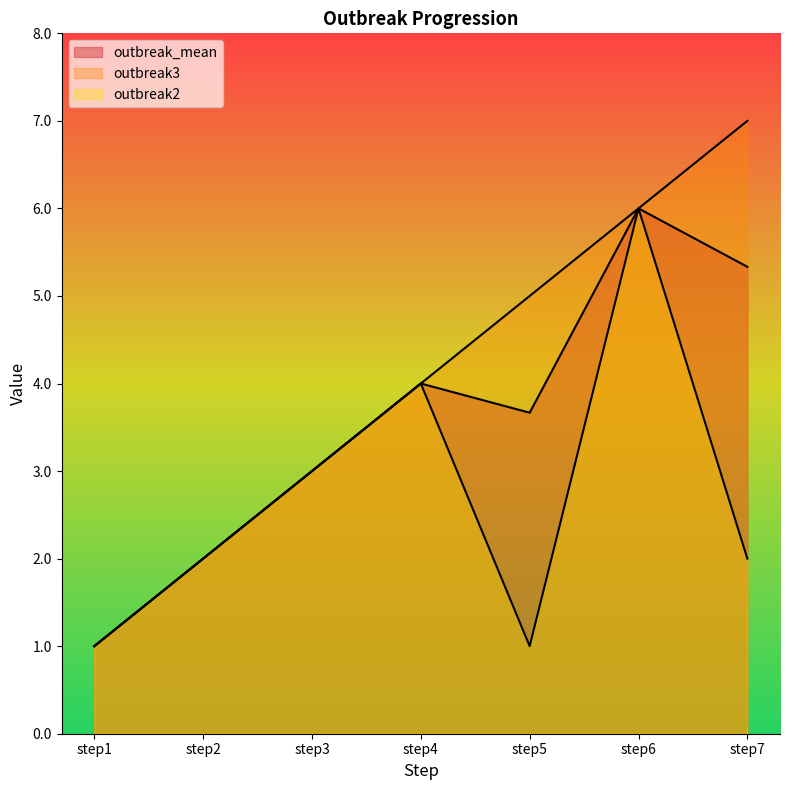

What is the value of the outbreak_mean point at the 4th from the left?

4.0